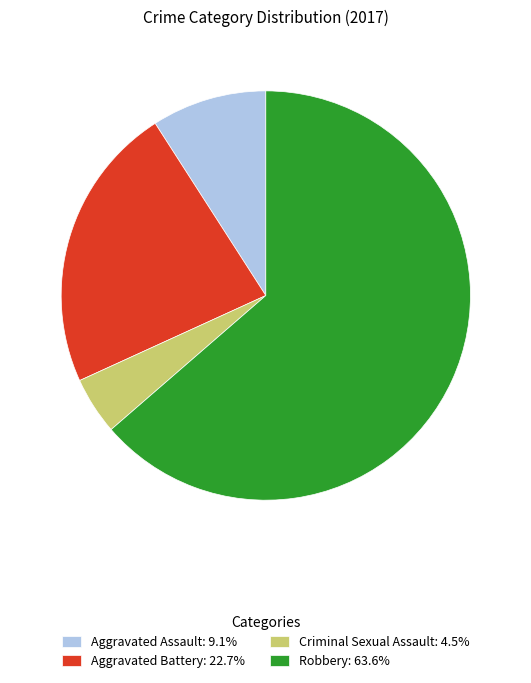

Is the sum of Robbery: 63.6% and Aggravated Battery: 22.7% greater than half?

Yes